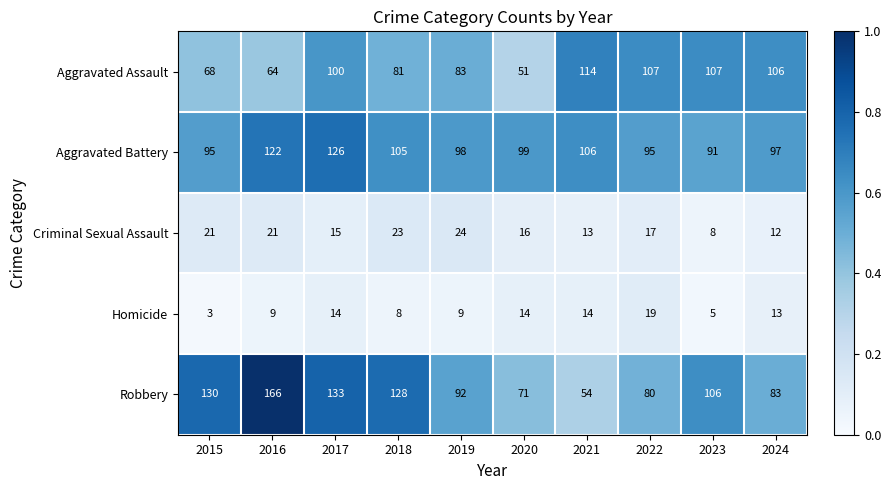

How many series are shown in this chart?

5